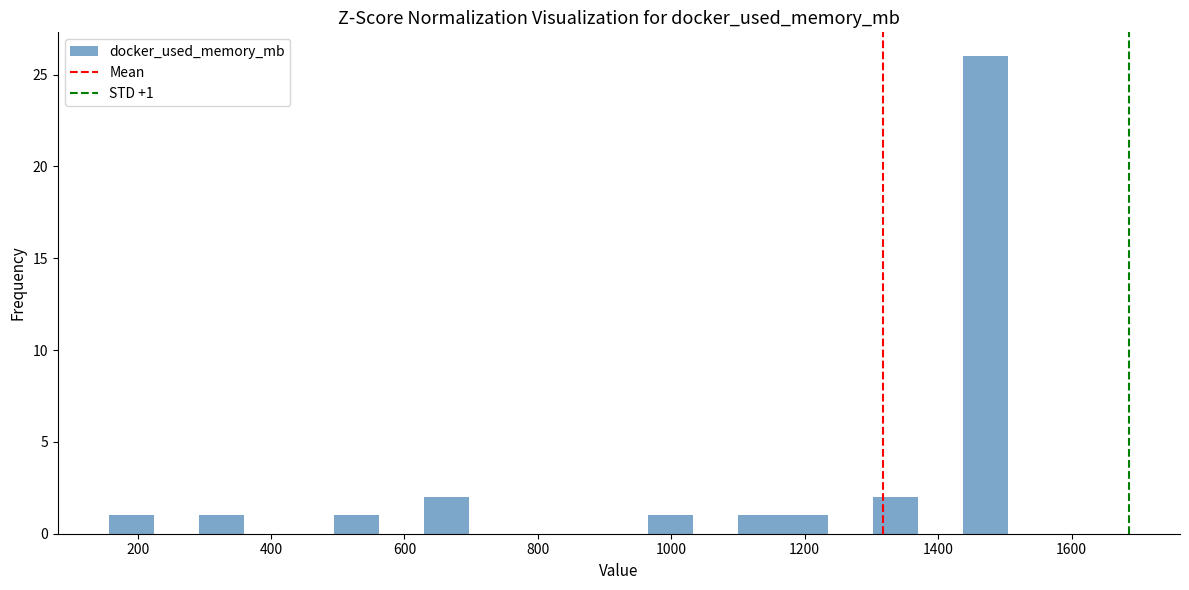

Around what value on the x-axis is the tallest bar? Give the approximate position of its centre, as read against the axis.

1480